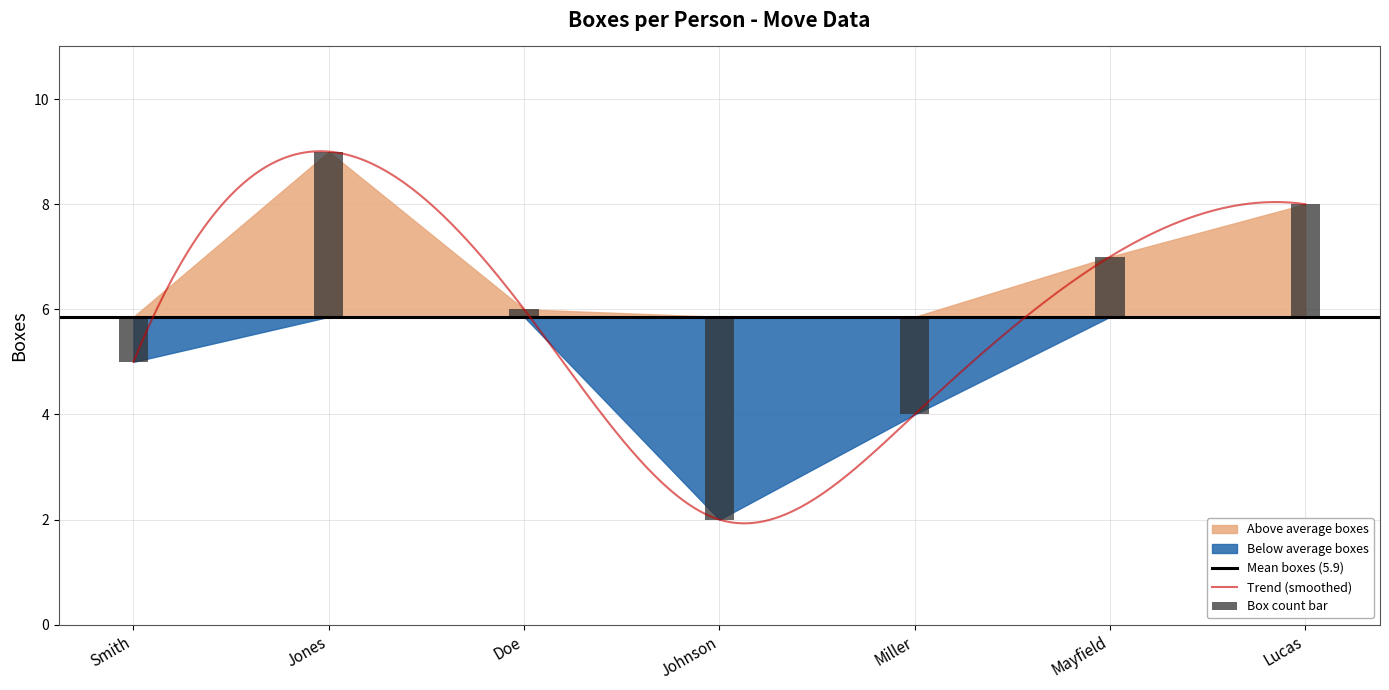

What is the difference between the values at Johnson and Jones?

7